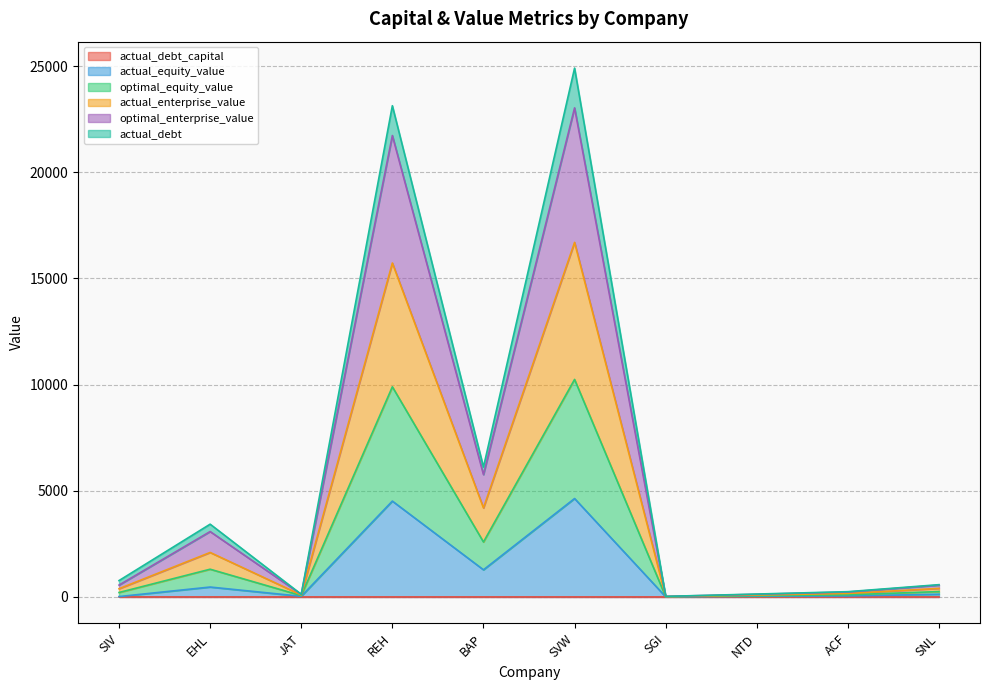

How many lines are shown in the chart?

6